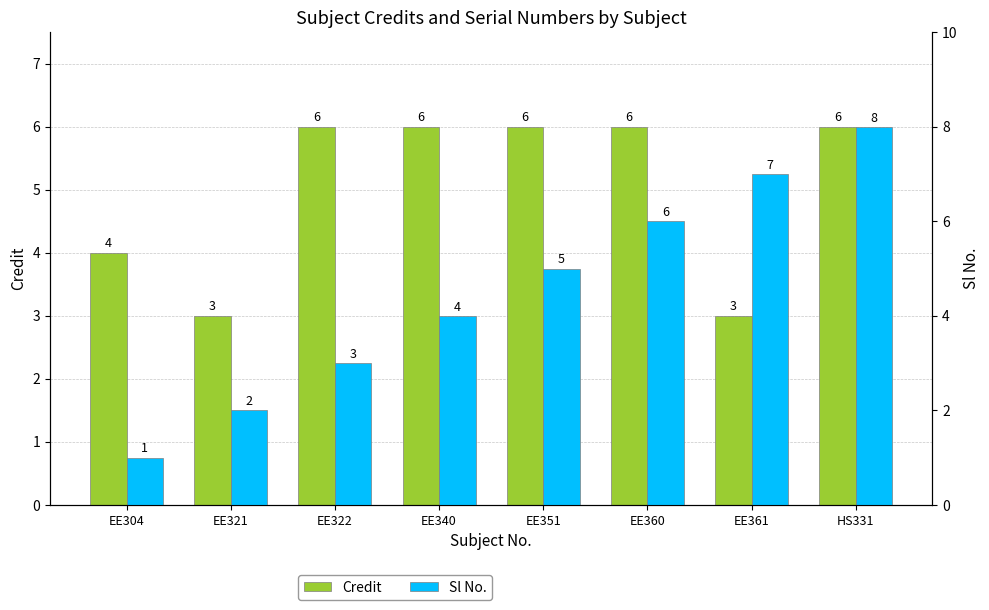

How many Sl No. values are between 3 and 7?

5